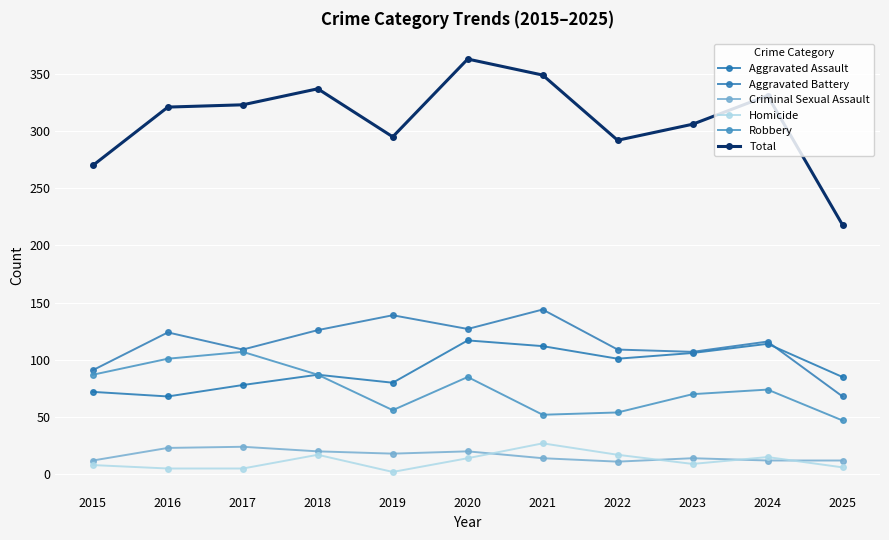

Which category has the lowest value in the Aggravated Assault series?

2016